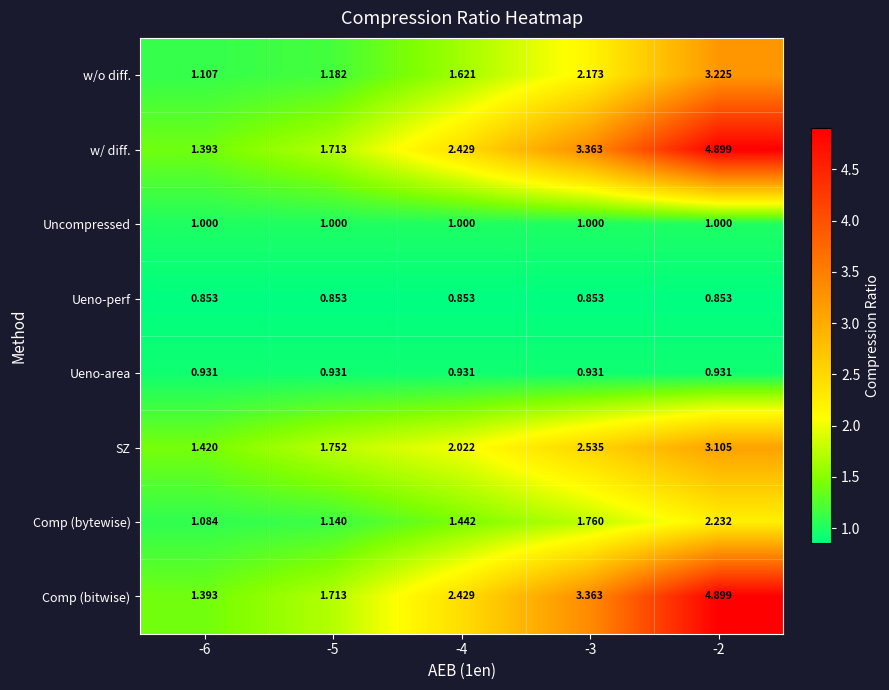

Is the value of Ueno-area at -2 greater than the value of Ueno-perf at -2?

Yes